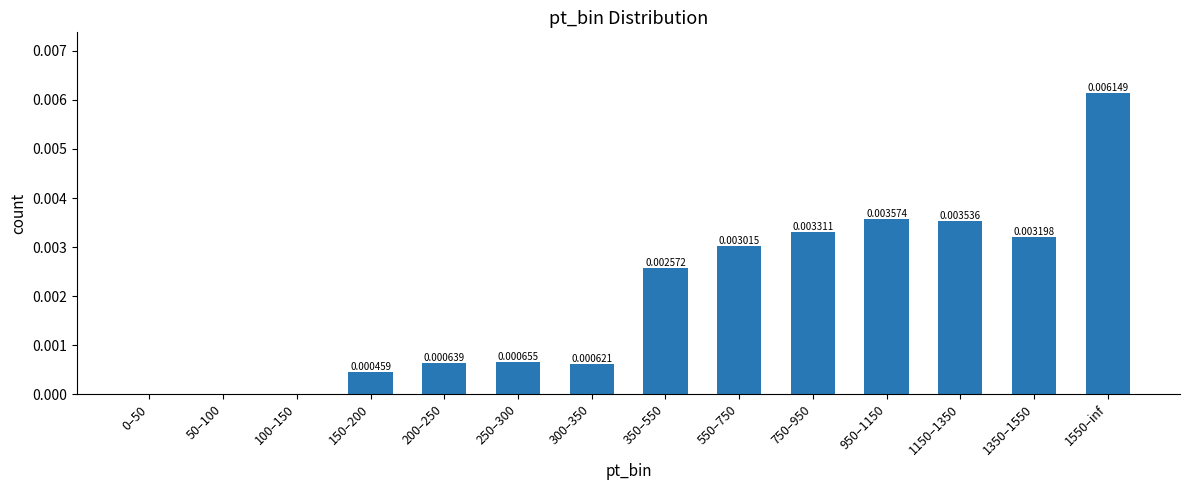

Between 1350–1550 and 550–750, which is larger?

1350–1550